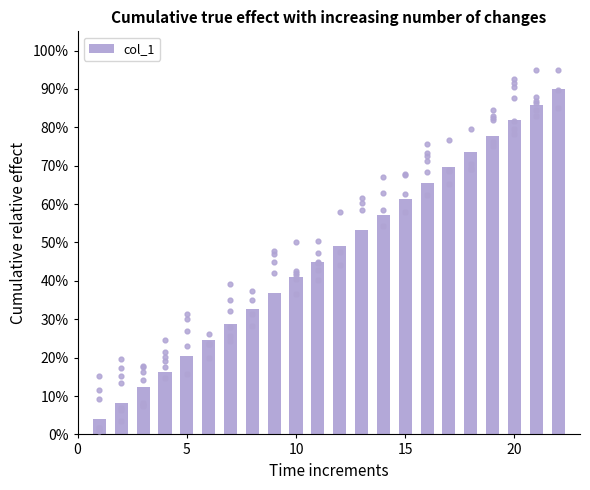

Between 15 and 19, which is larger?

19